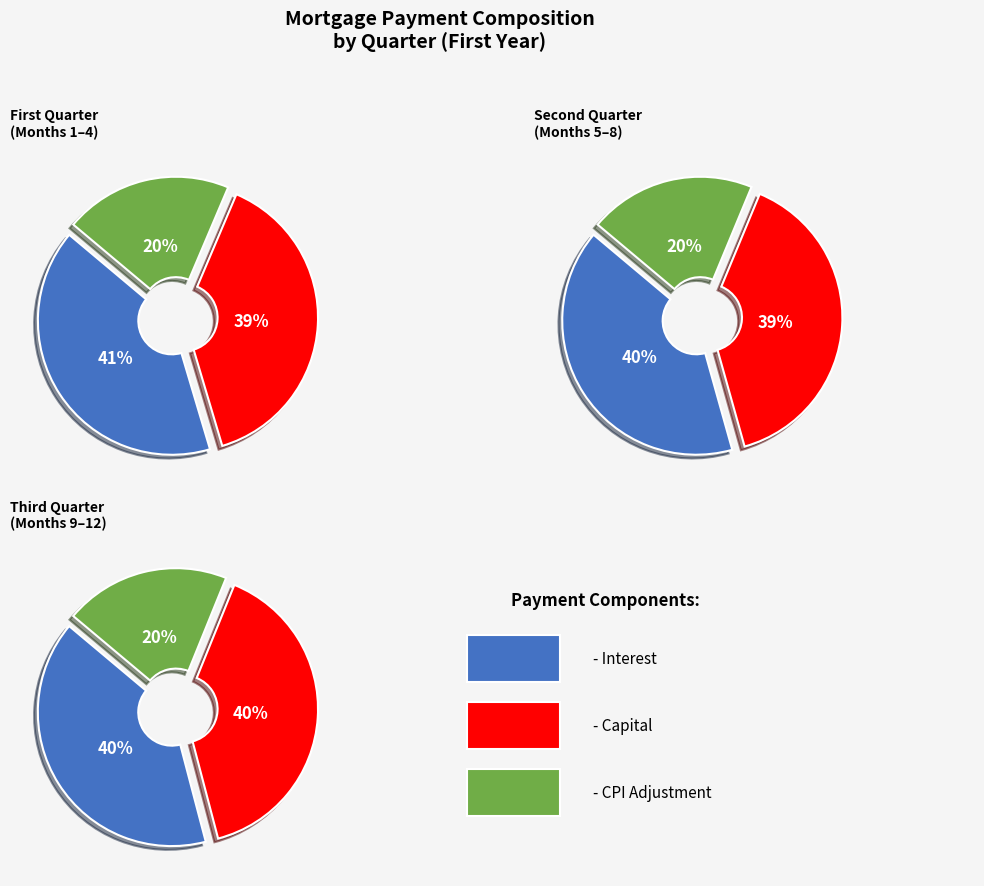

Combined, do Month 4 and Month 1 account for over 50%?

No